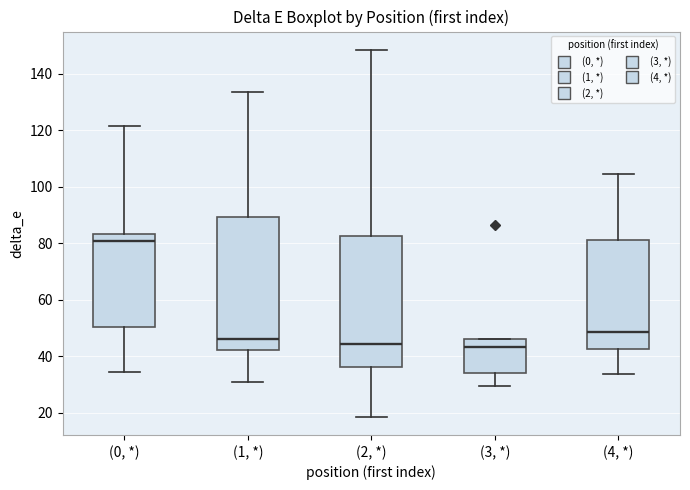

Where does the median line of the box for (0, *) sit on the y-axis? The values are not printed on the chart, so give them approximately, as read against the axis.

80